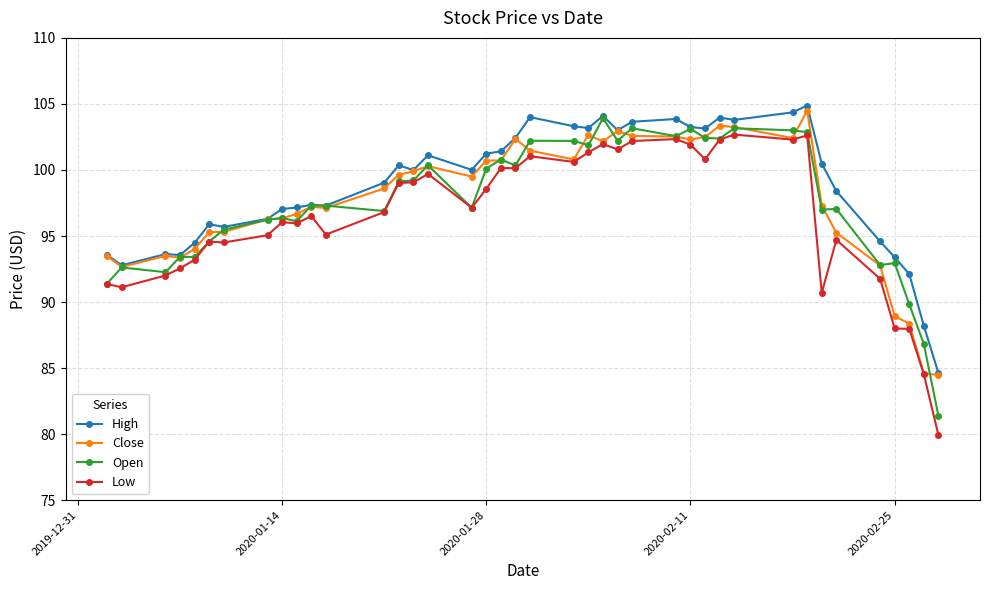

At how many categories does at least one series exceed 87?

39